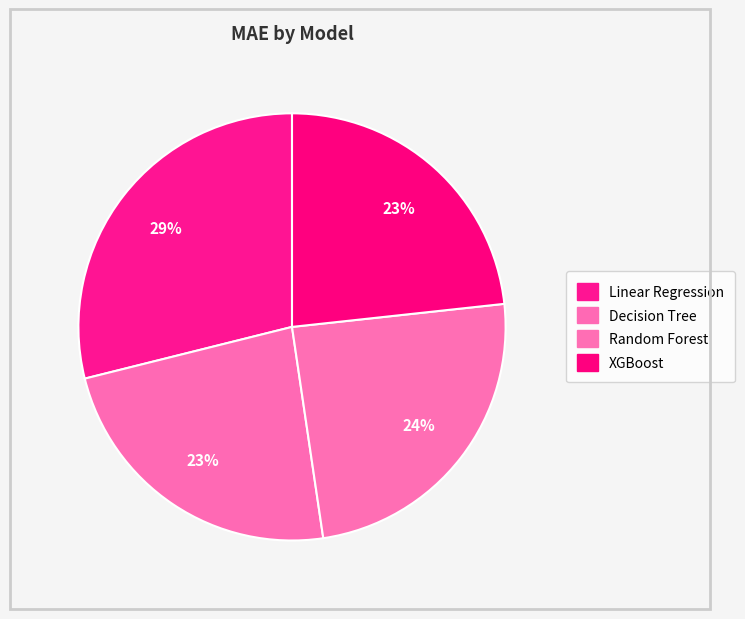

How many segments does this pie chart have?

4